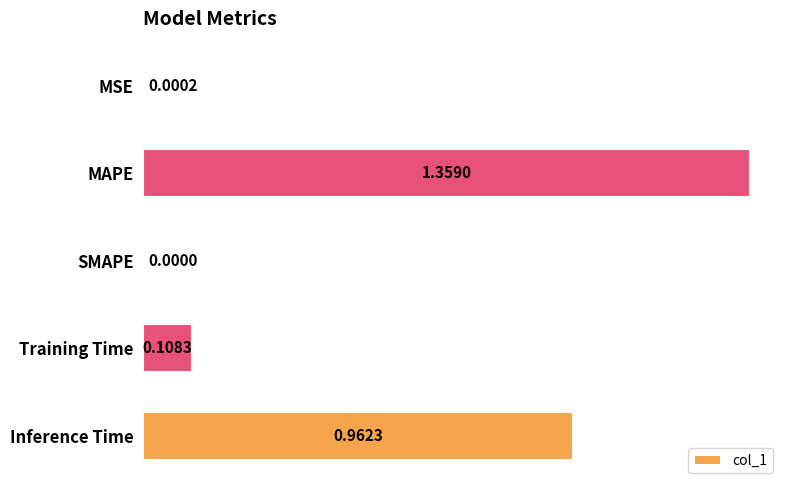

Which category has the highest value across all series?

MAPE